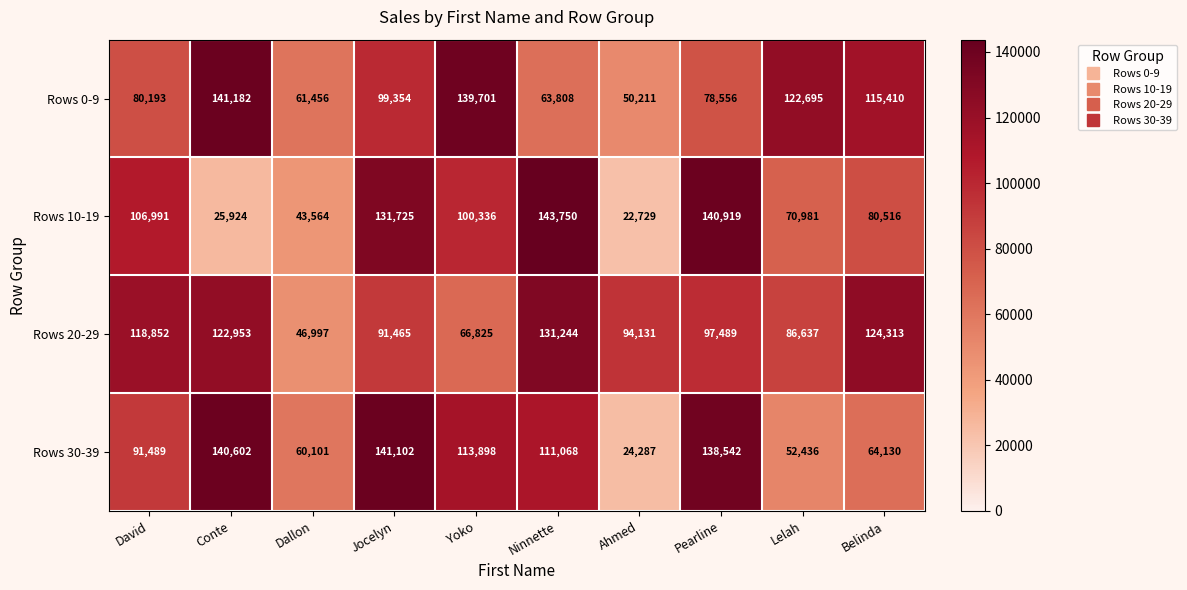

Which category has the highest value across all series?

Ninnette